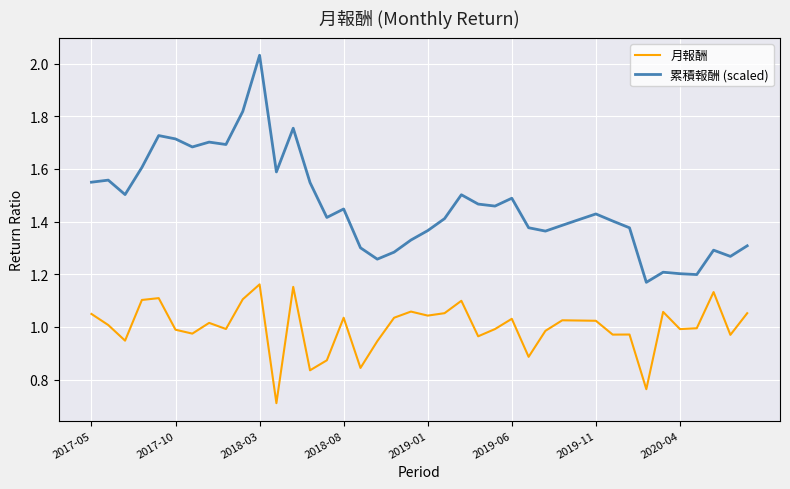

Which series has the largest range (max minus min)?

累積報酬 (scaled)